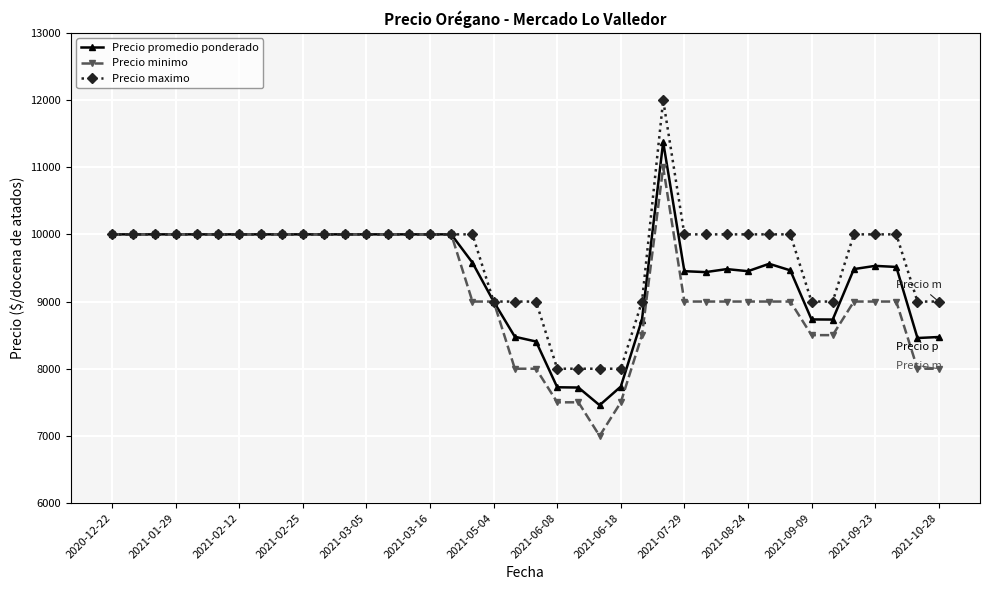

List the series in order of their peak value, lowest first.

Precio minimo, Precio promedio ponderado, Precio maximo